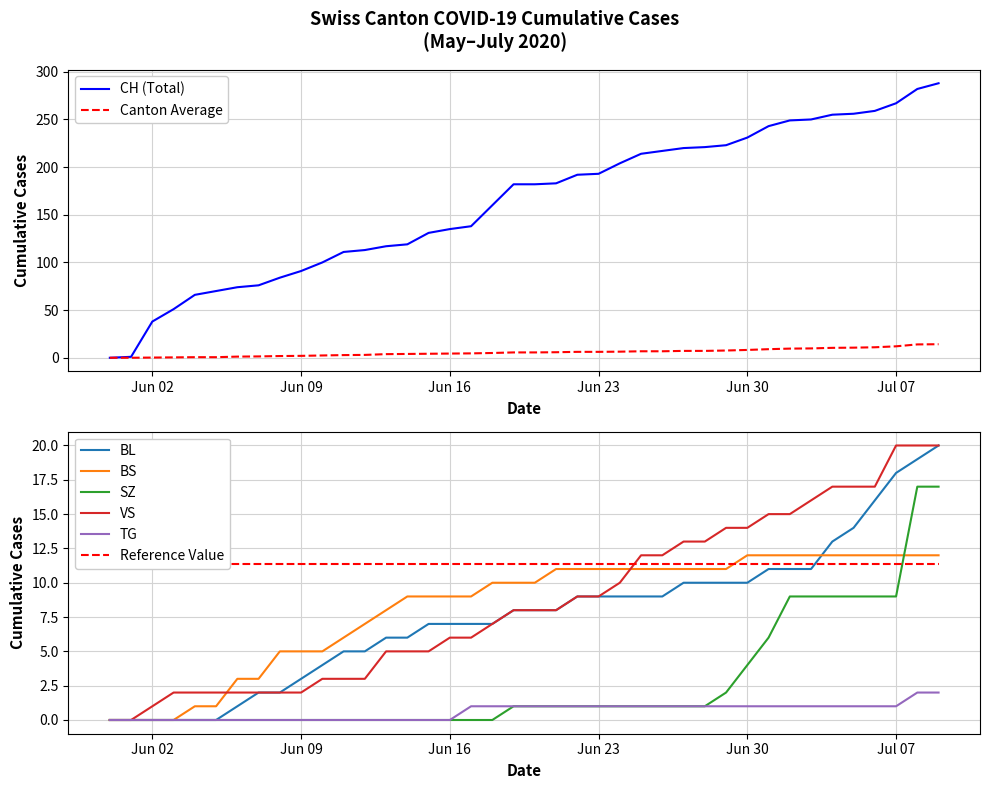

At which category is the sum across all series the highest?

2020-07-09